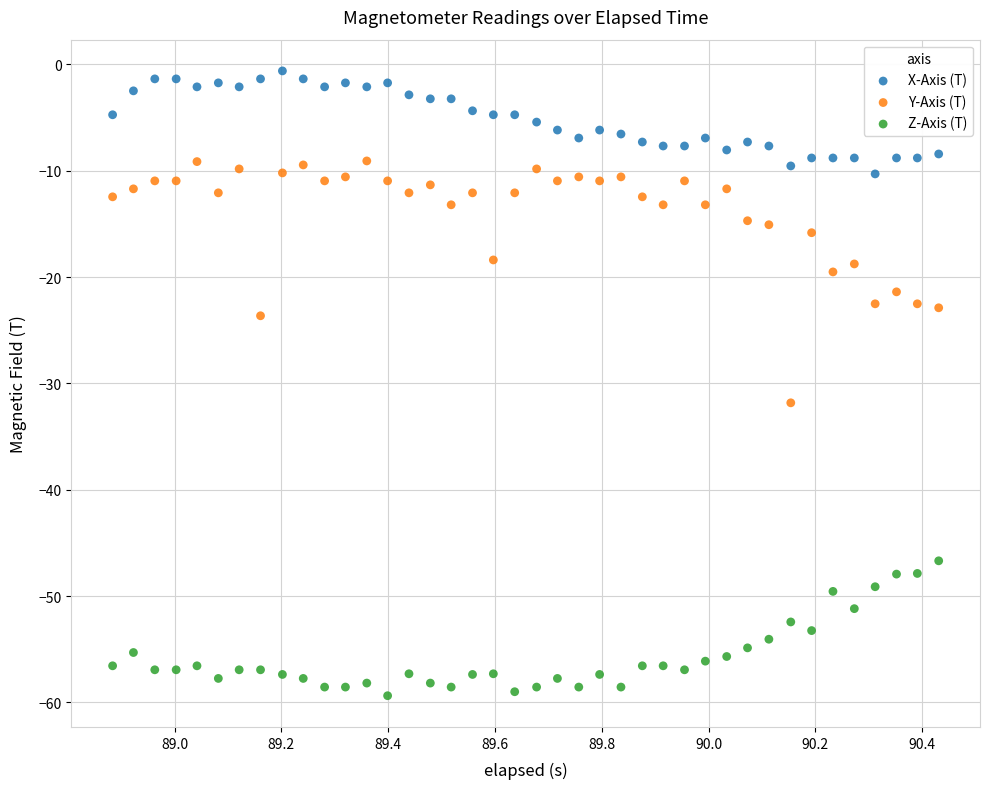

What is the X range (max minus min) for the scatter plot?

1.5